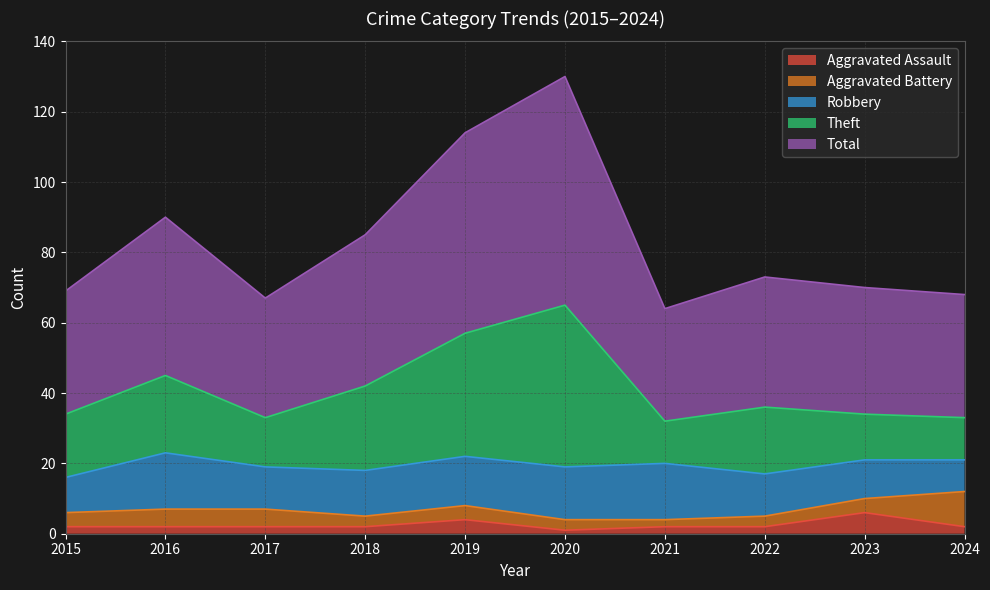

True or false: Theft and Aggravated Assault cross at least once.

False